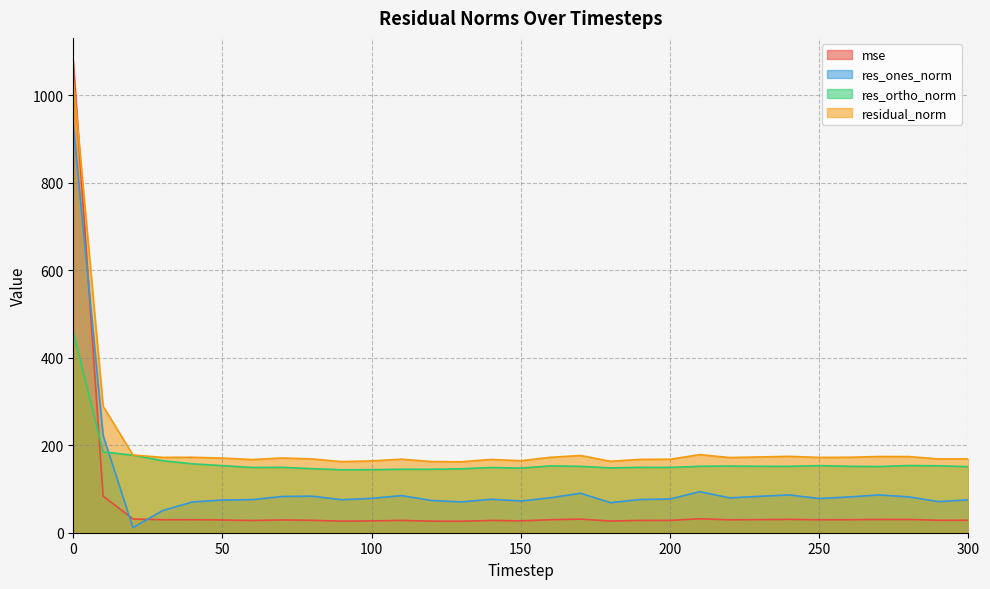

True or false: residual_norm has a value of 171.9 at 220.

True